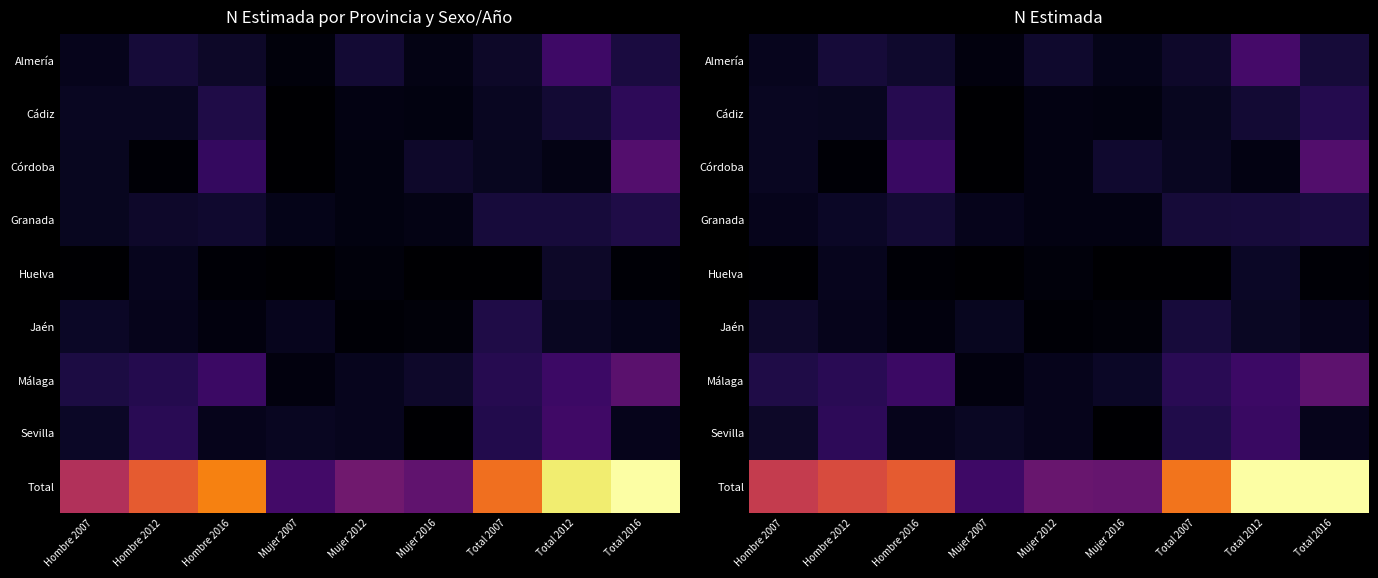

At which label is Málaga closest to 14557?

Total 2007